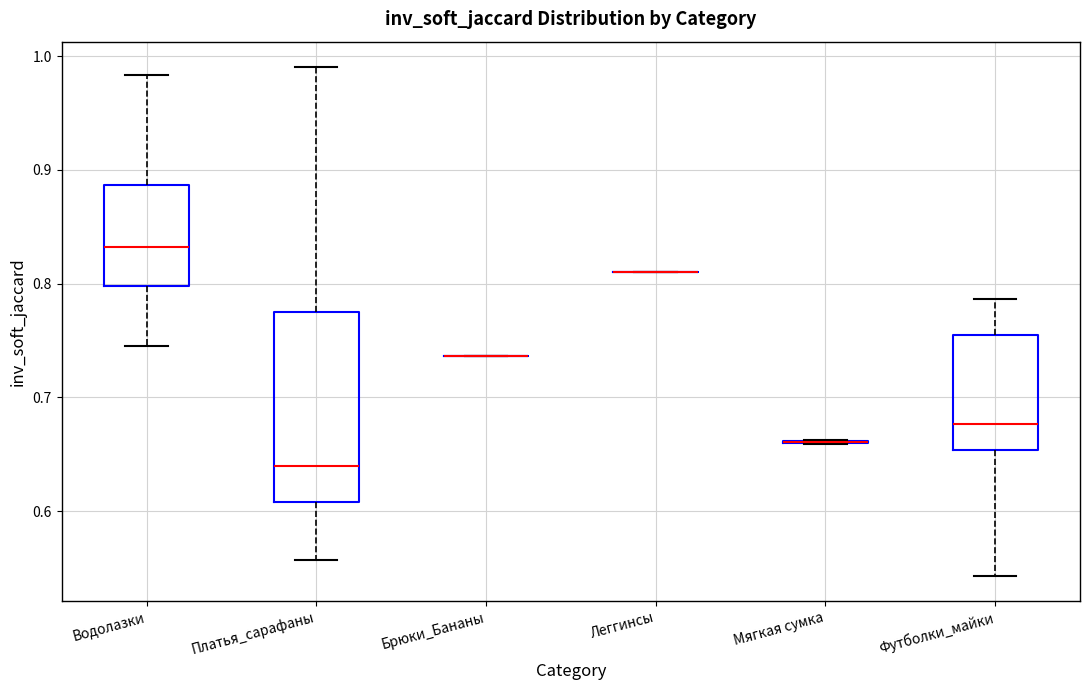

Comparing the boxes themselves (not the whiskers), which one is the tallest?

Платья_сарафаны